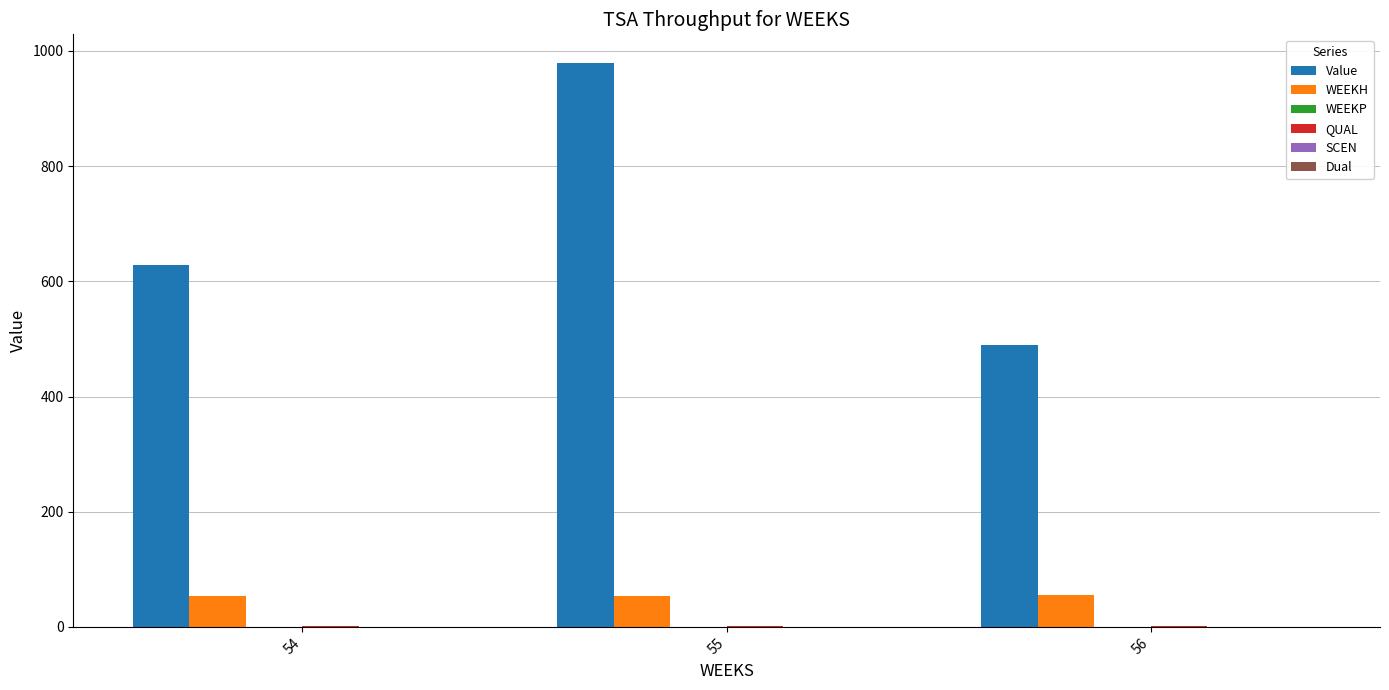

What value does the WEEKH series have at 55?

54.0